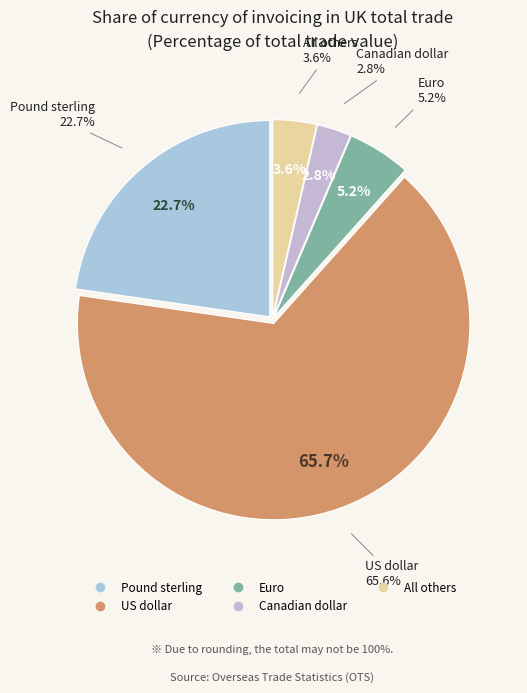

Rank the categories by value from highest to lowest.

US dollar, Pound sterling, Euro, All others, Canadian dollar